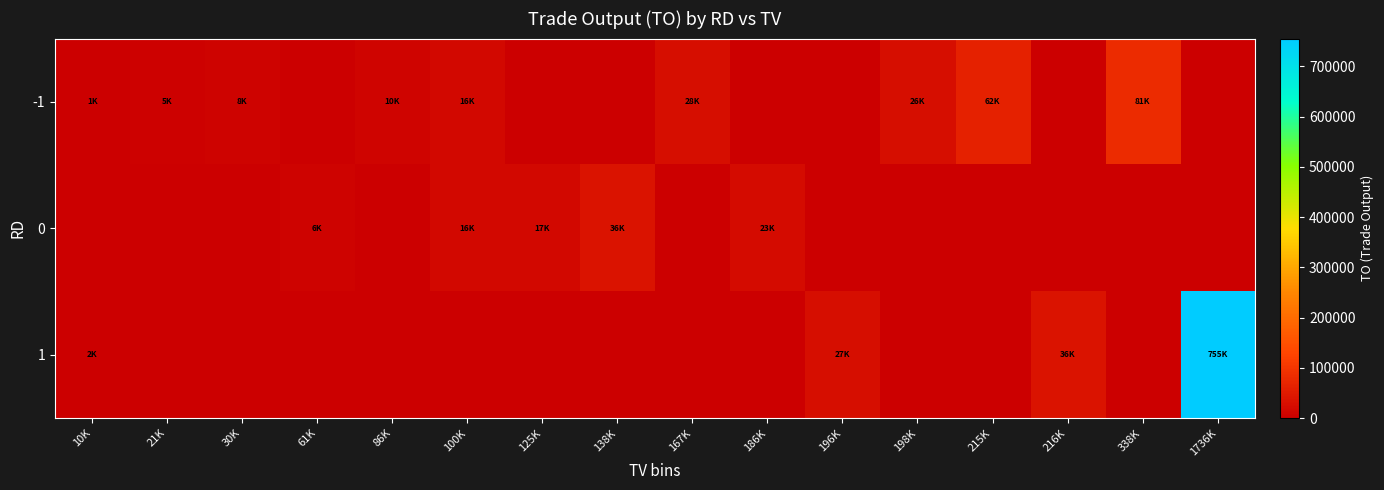

What is the total value across all series at 338K?

81120